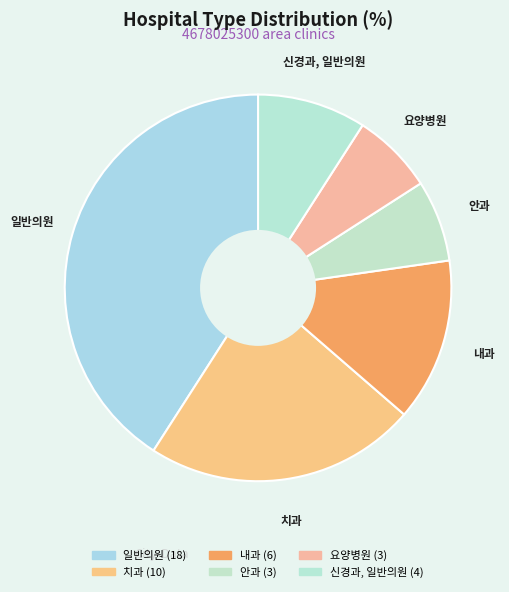

Approximately how many times larger is the value at 요양병원 compared to 신경과, 일반의원?

0.8